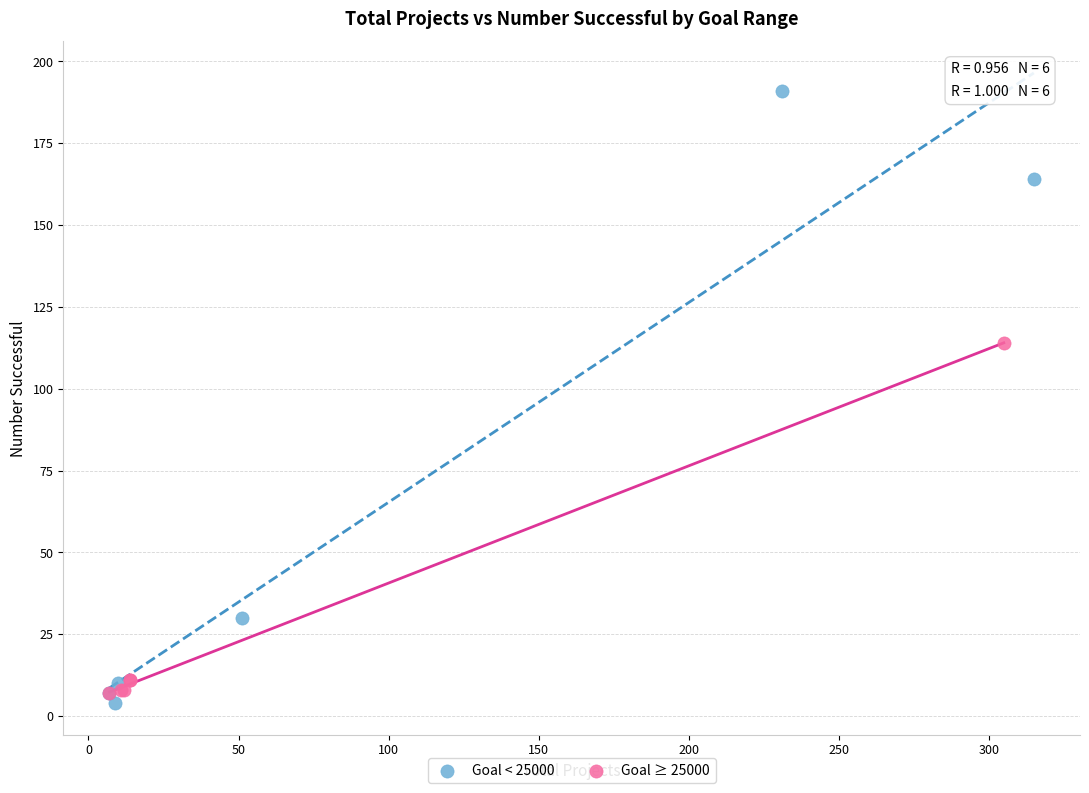

What are all the series names shown in the legend?

Goal < 25000, Goal ≥ 25000